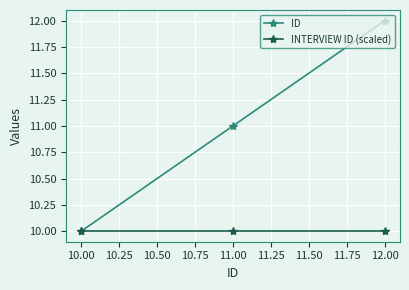

What is the minimum value for ID?

10